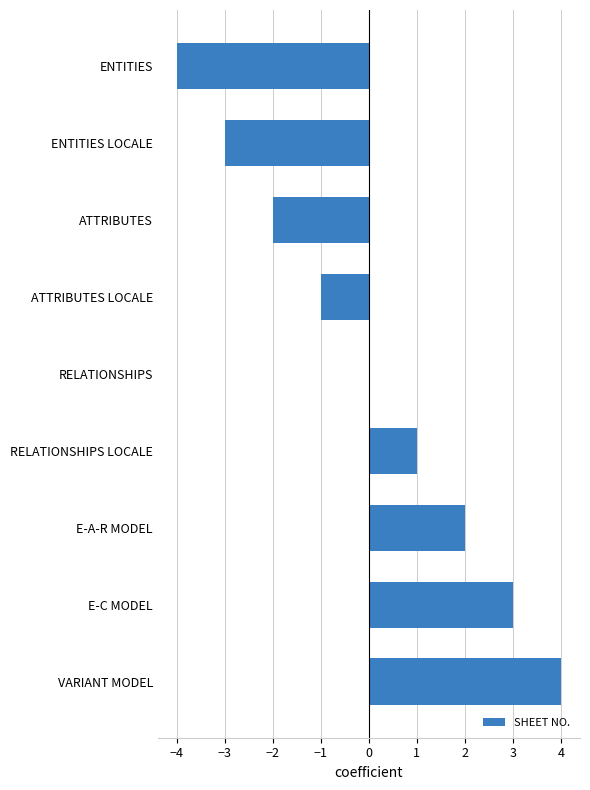

Reading bottom to top, transcribe all the data shown in this chart.

VARIANT MODEL=4	E-C MODEL=3	E-A-R MODEL=2	RELATIONSHIPS LOCALE=1	RELATIONSHIPS=0	ATTRIBUTES LOCALE=-1	ATTRIBUTES=-2	ENTITIES LOCALE=-3	ENTITIES=-4